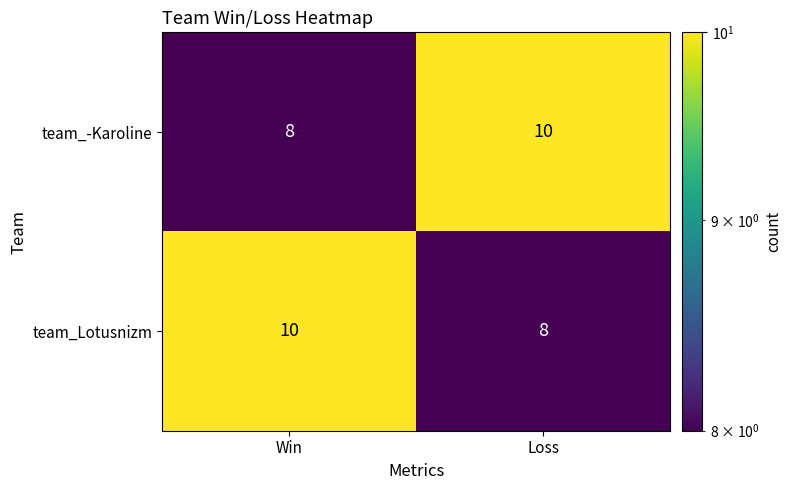

What is the average value of the team_-Karoline series?

9